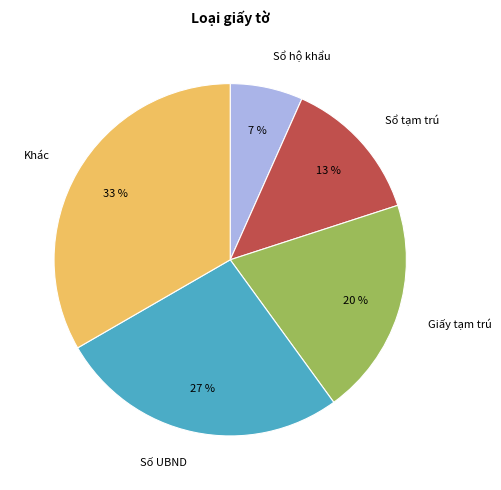

Is Sổ tạm trú the majority of the pie?

No